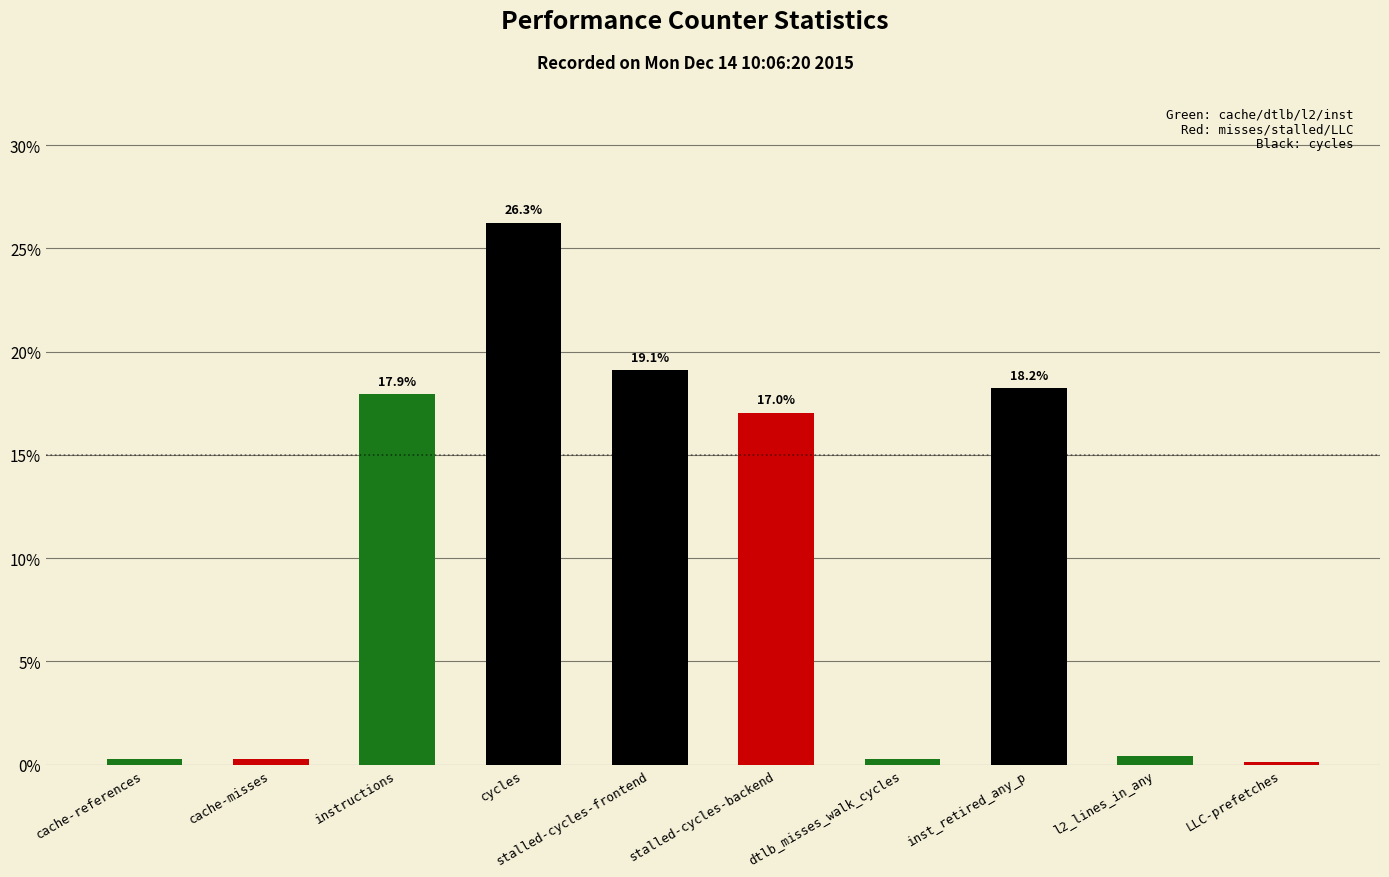

What is the label of the 9th bar from the right?

cache-misses